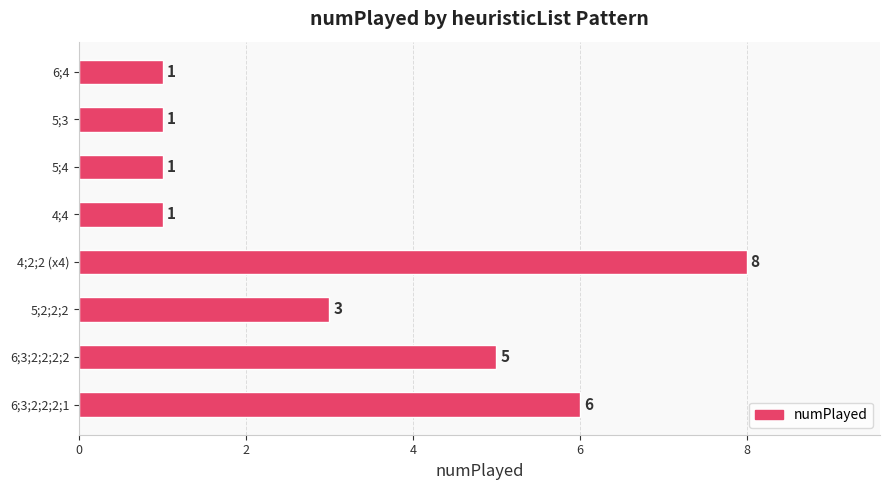

What is the smallest value displayed?

1